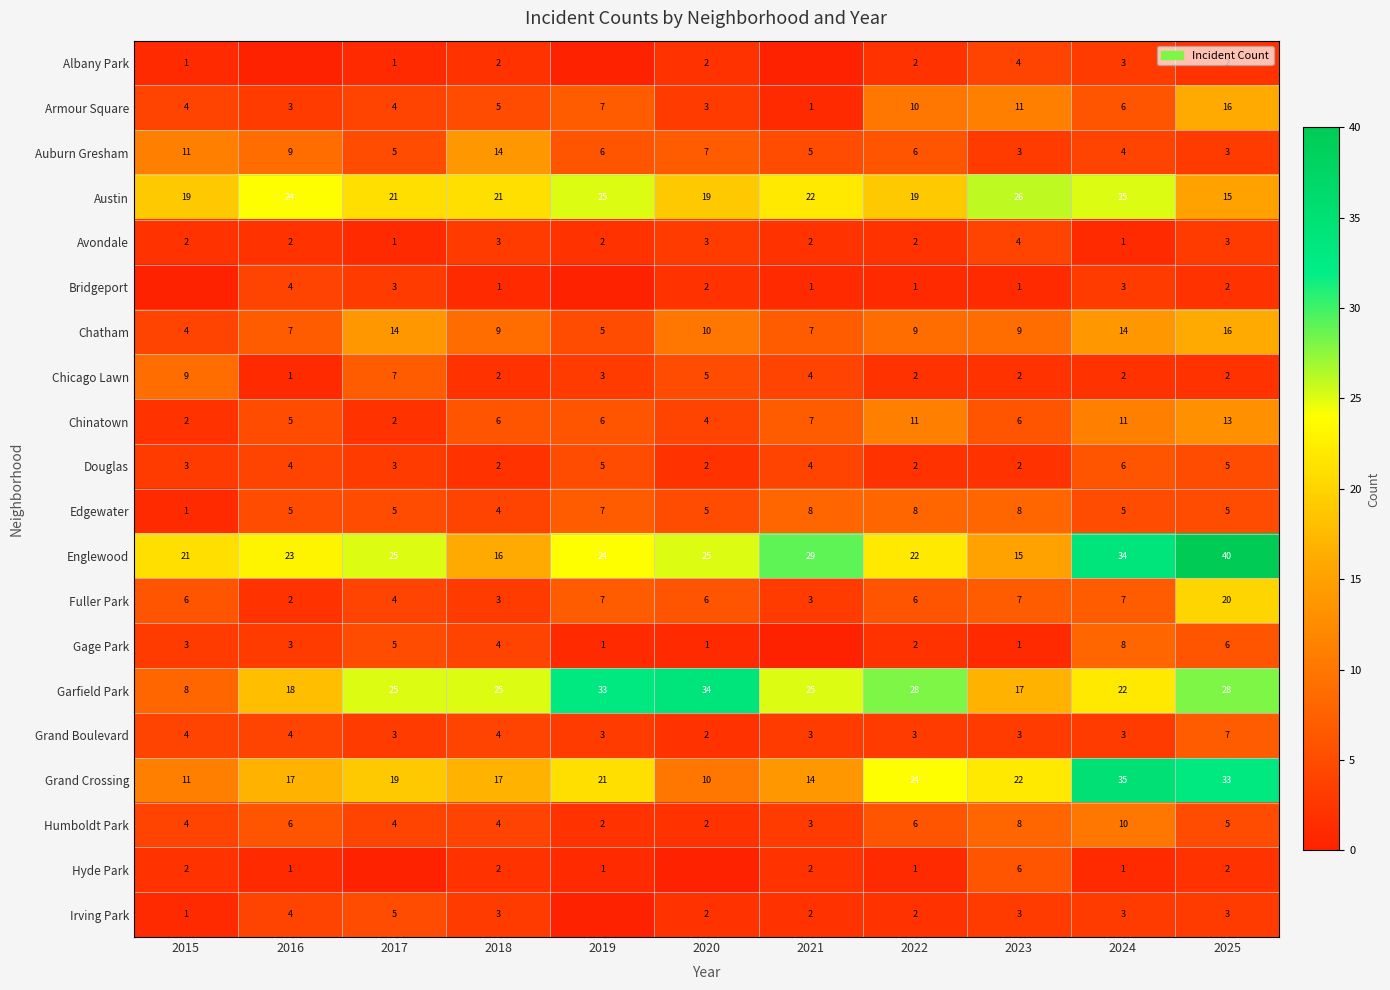

What is the approximate value of Garfield Park at 2018, to the nearest 5?

25